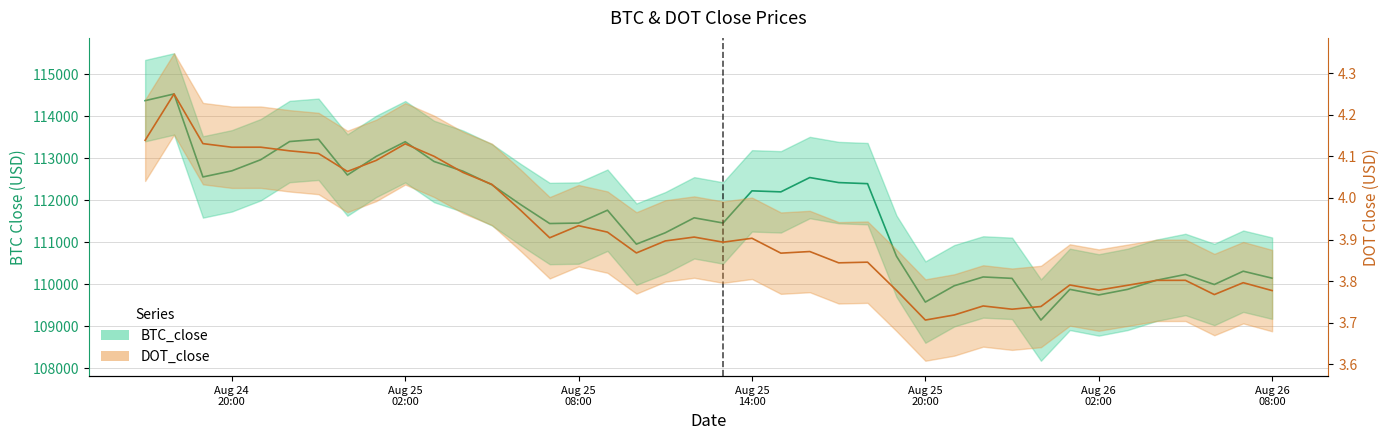

In BTC_close, how many points are higher than both neighbors (excluding endpoints)?

11